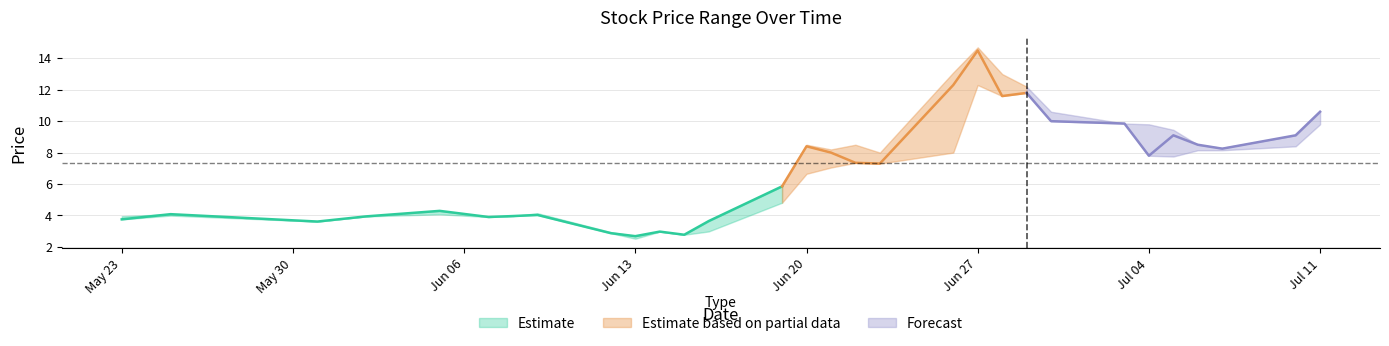

What is the difference between the maximum and minimum values in the CP series?

11.8